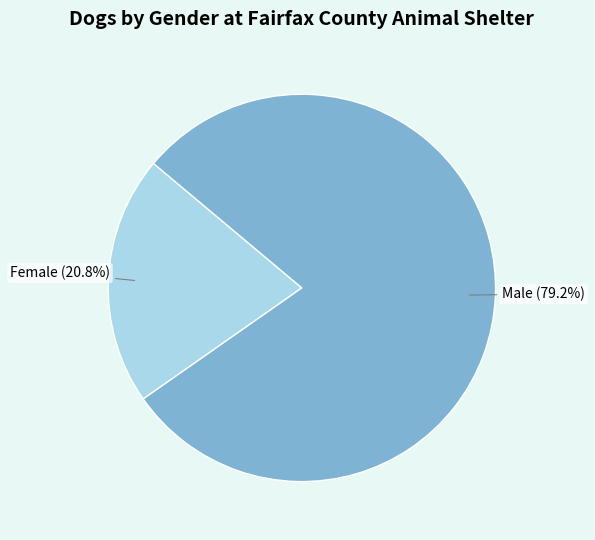

Which slice is the largest?

Male